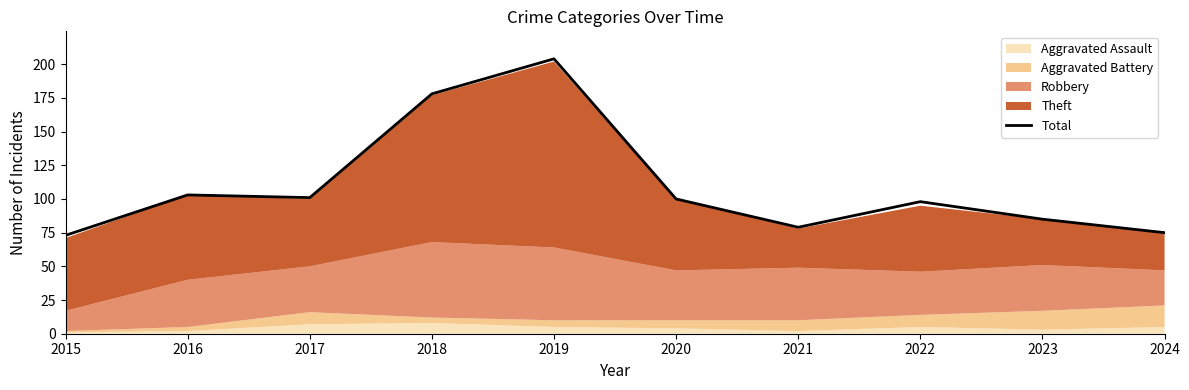

What is the smallest value displayed?

73